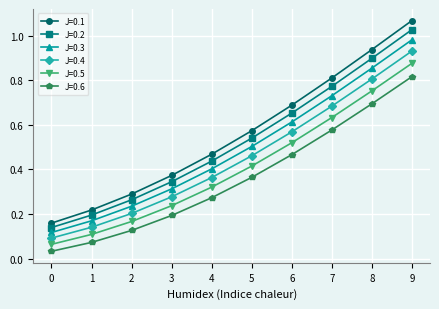

What is the sum of all J=0.6 values?

3.6